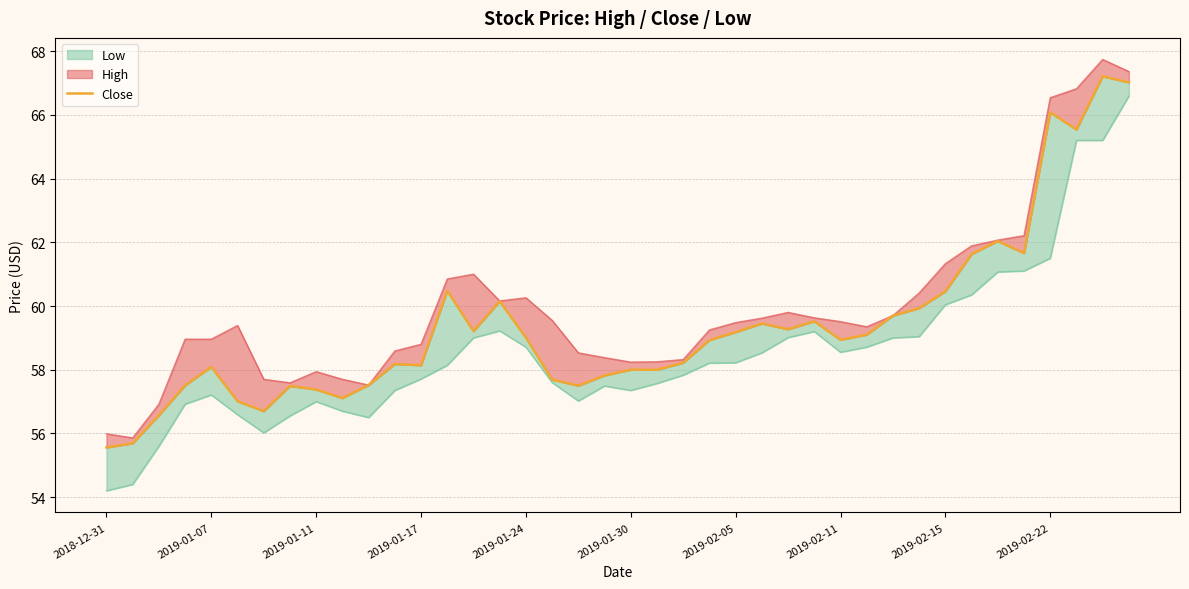

Which category has the lowest value across all series?

2018-12-31